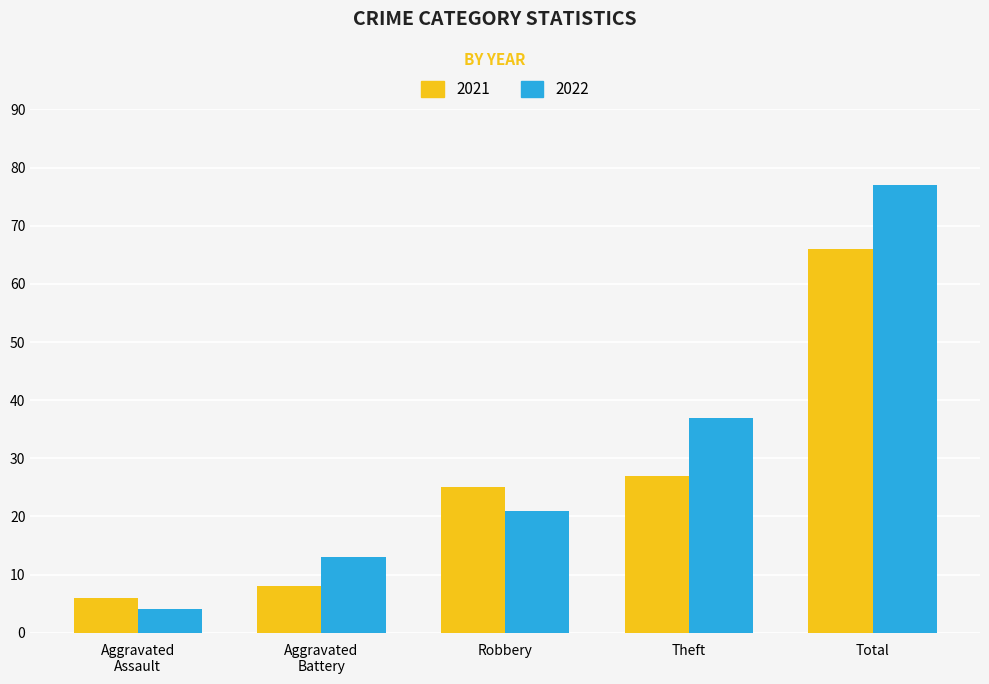

True or false: 2021 has a value of 25 at Robbery.

True